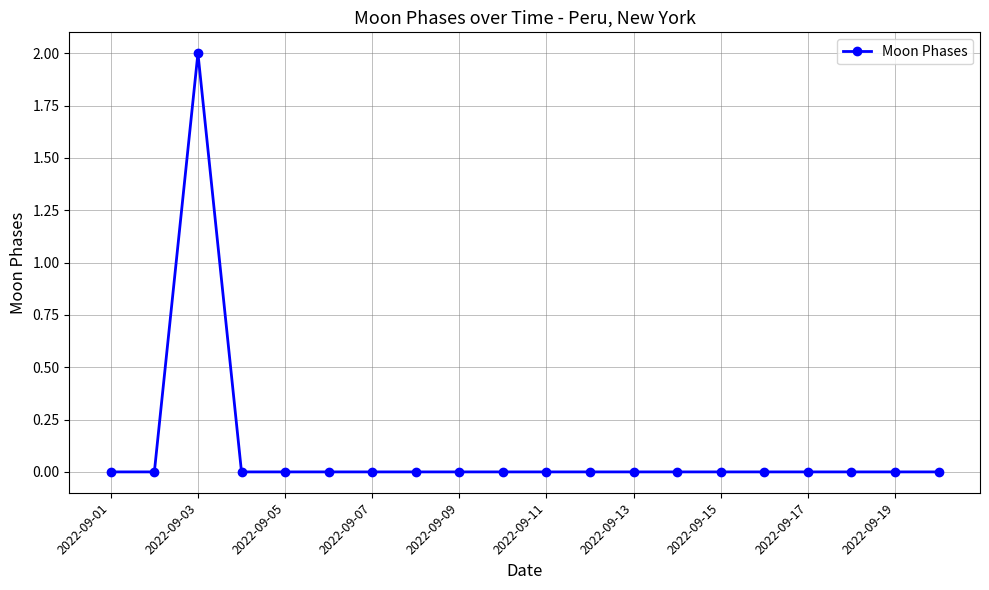

True or false: there are more than 0 points higher than both neighbors.

True